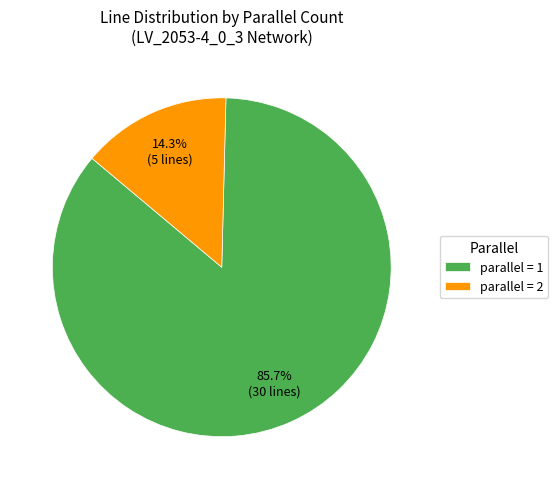

Which slice is the largest?

parallel = 1